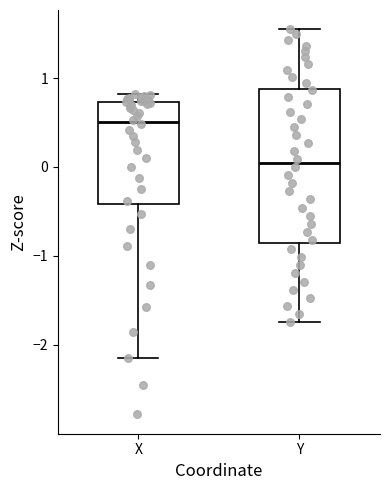

Reading left to right, read every box against the y-axis: the position of its median line, the range the box covers, and the ends of its whiskers. The values are not printed on the chart, so give them approximately, as read against the axis.

X: median 0.5, box -0.4 to 0.7, whiskers -2.1 to 0.8
Y: median 0.0, box -0.8 to 0.9, whiskers -1.7 to 1.5